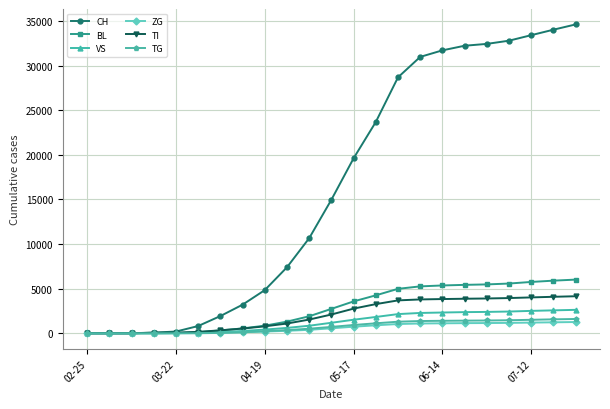

How many categories are shown in the chart?

23